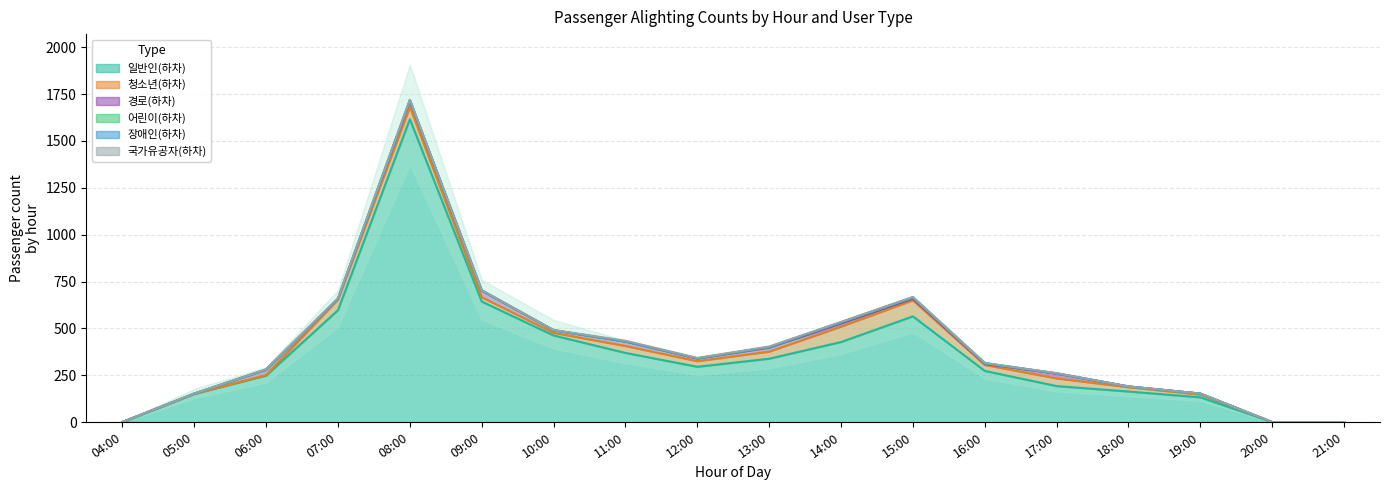

True or false: 13(하차) and 08(하차) cross at least once.

True